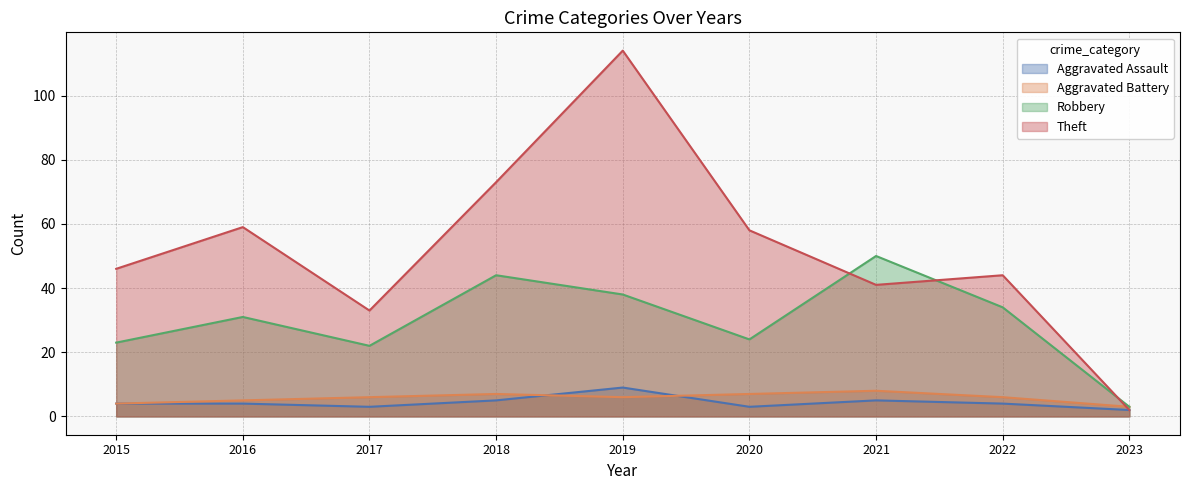

The value of Robbery at 2023 is 1. True or false?

False